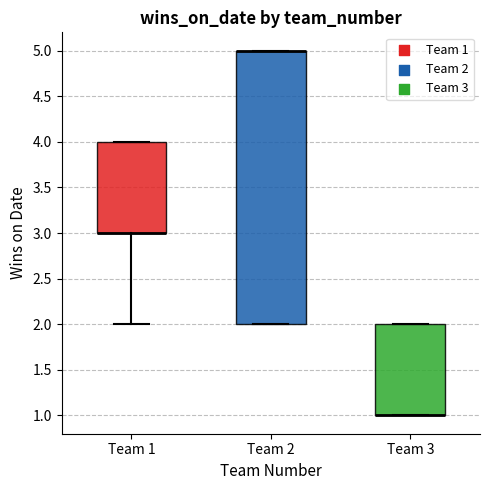

Which box is the tallest, from its lower edge to its upper edge?

Team 2